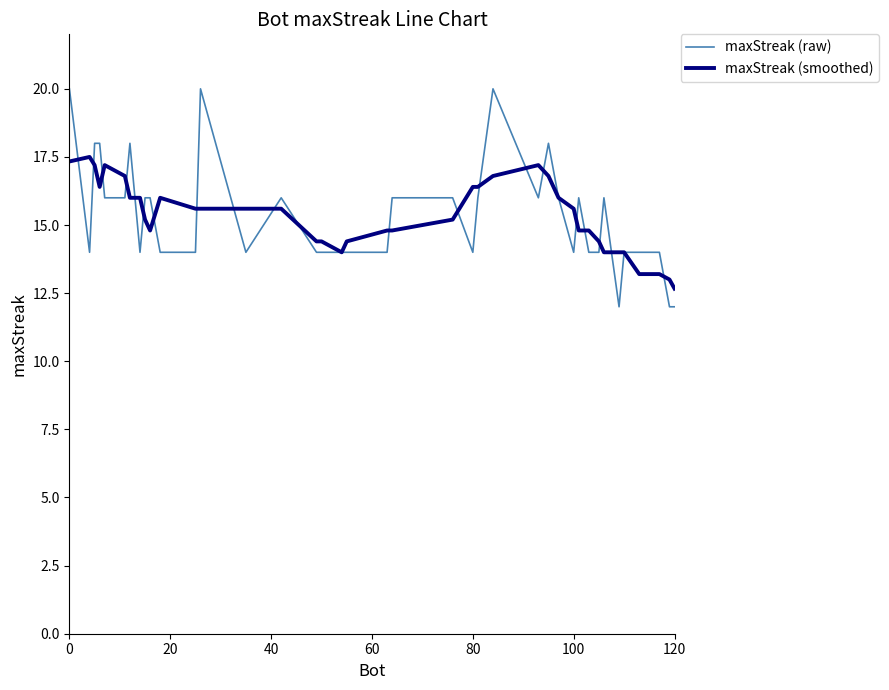

What is the highest value of the maxStreak (raw) series?

20.0